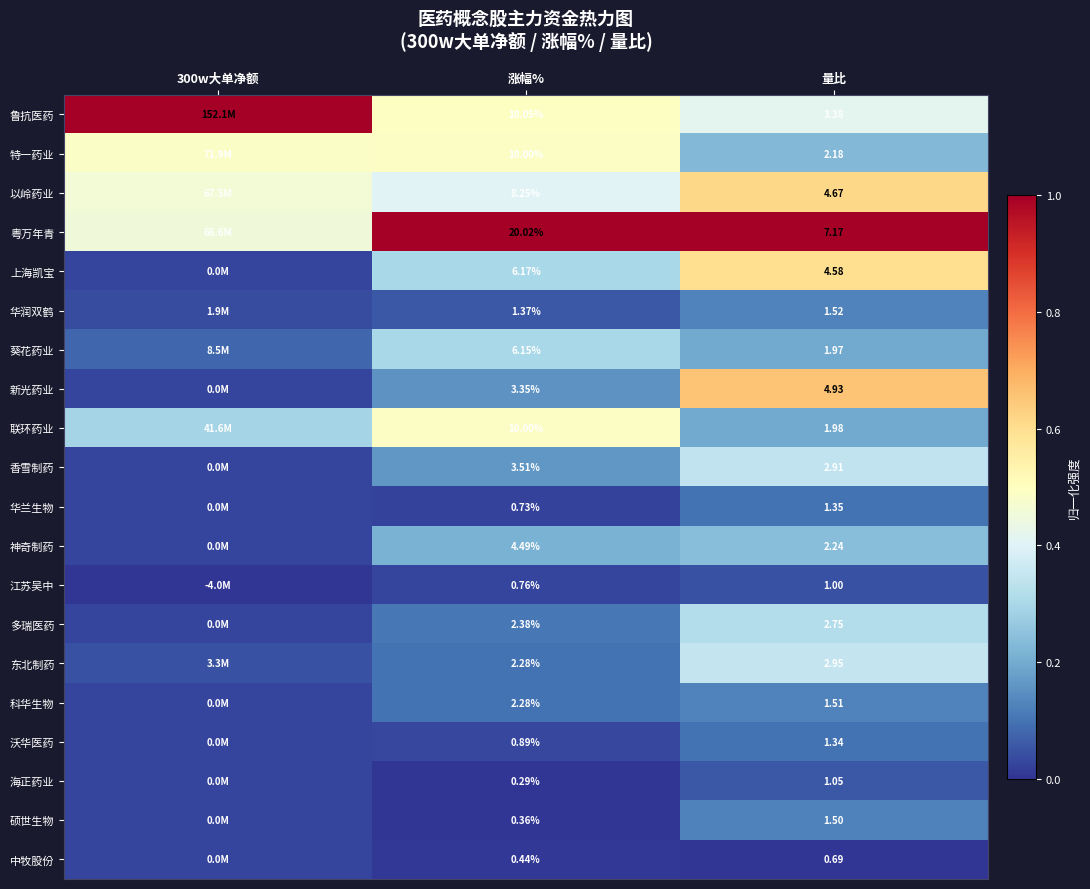

Is the value of 中牧股份 at 量比 greater than the value of 鲁抗医药 at 涨幅%?

No